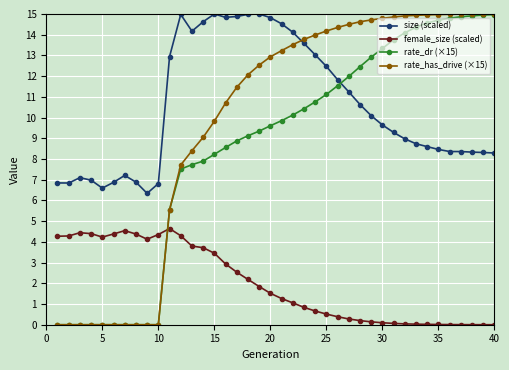

What is the value of the rate_has_drive (×15) point at the 40th from the left?

15.0